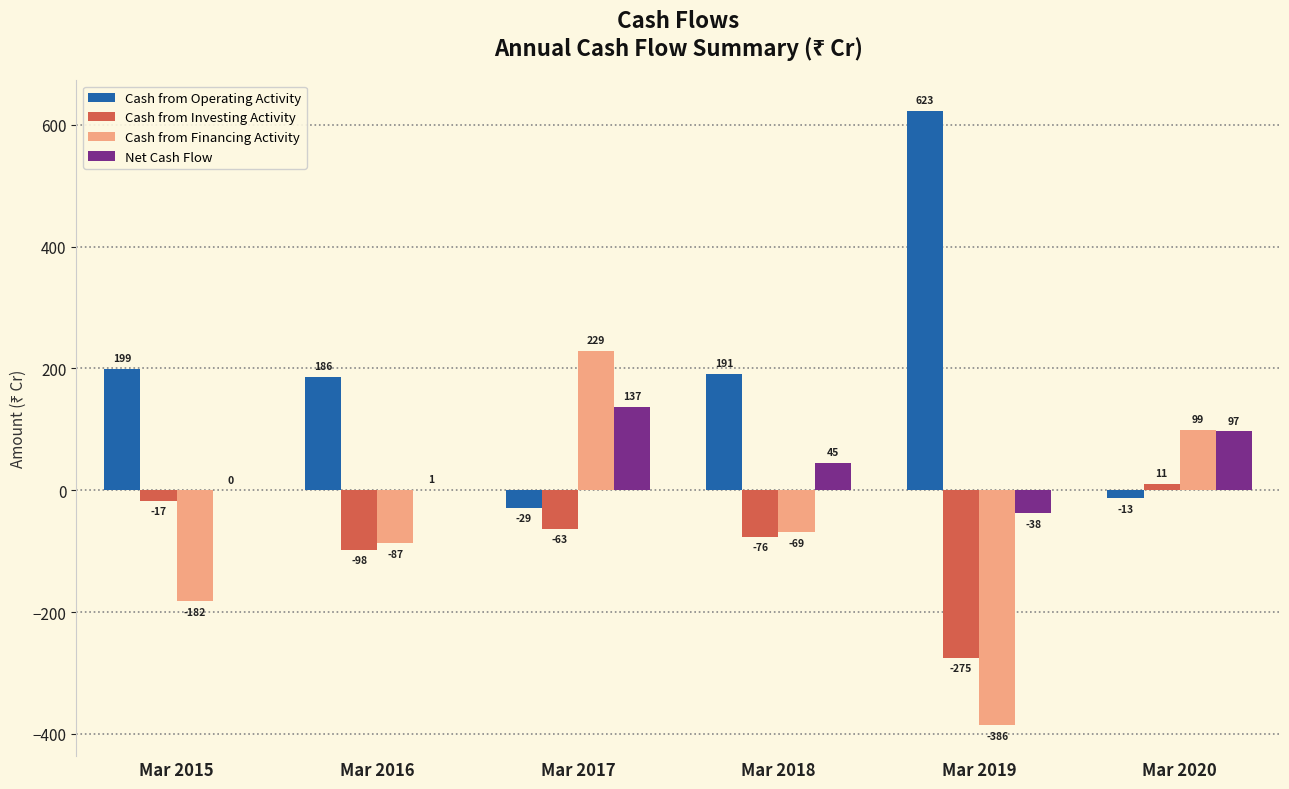

How many groups of bars are there?

6